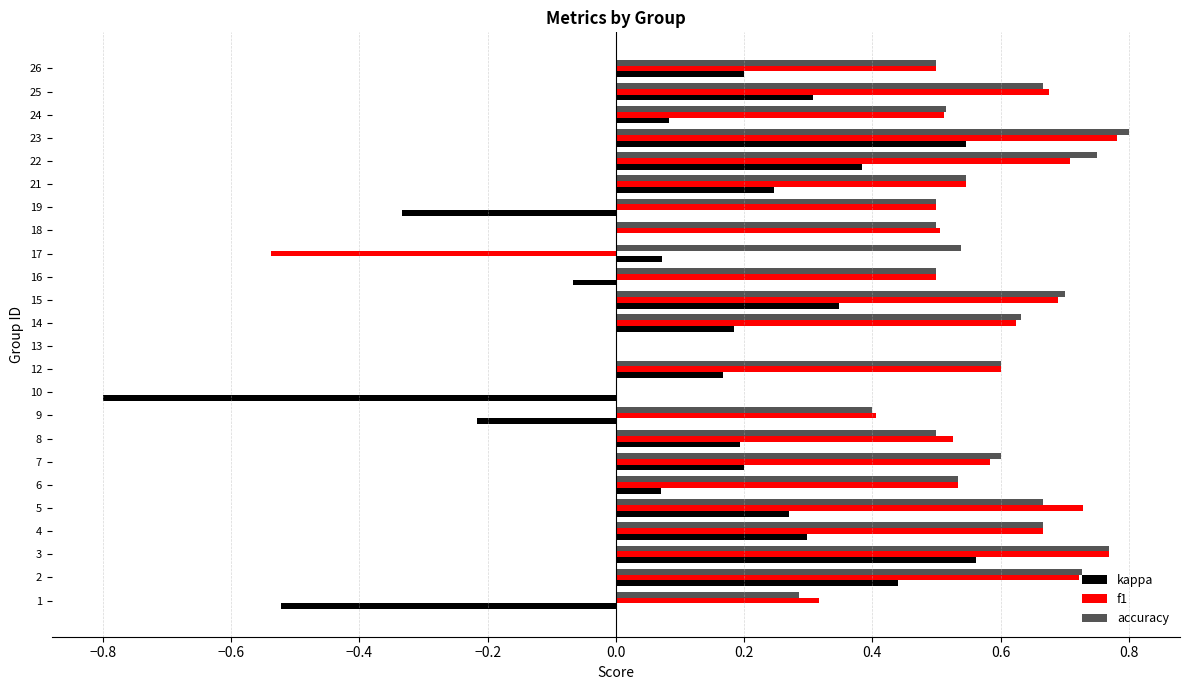

Which series has the largest range (max minus min)?

kappa